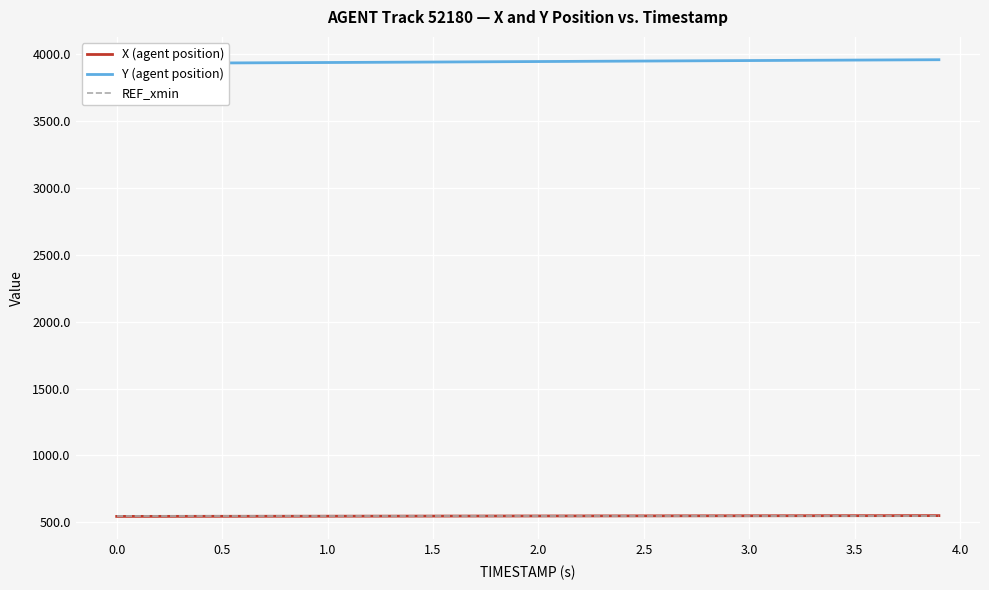

What is the maximum value for X (agent position)?

549.5